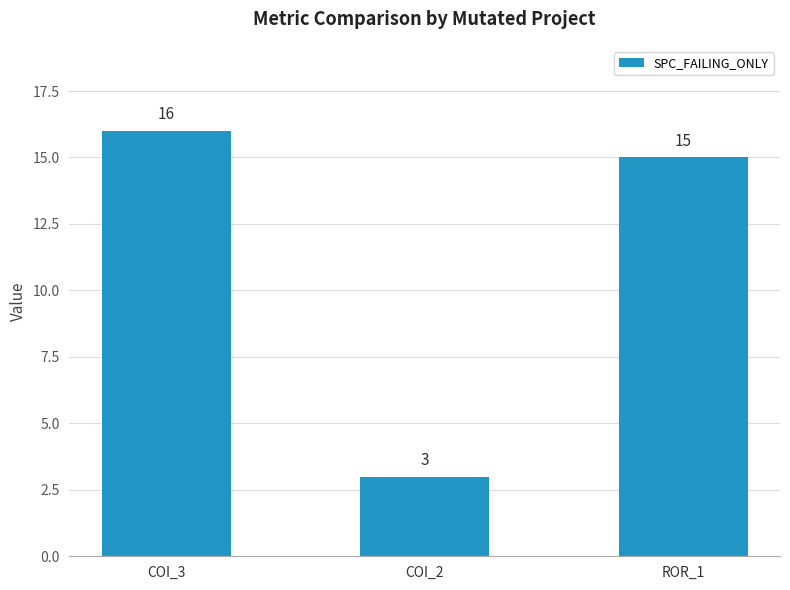

What position from the left is ROR_1?

3